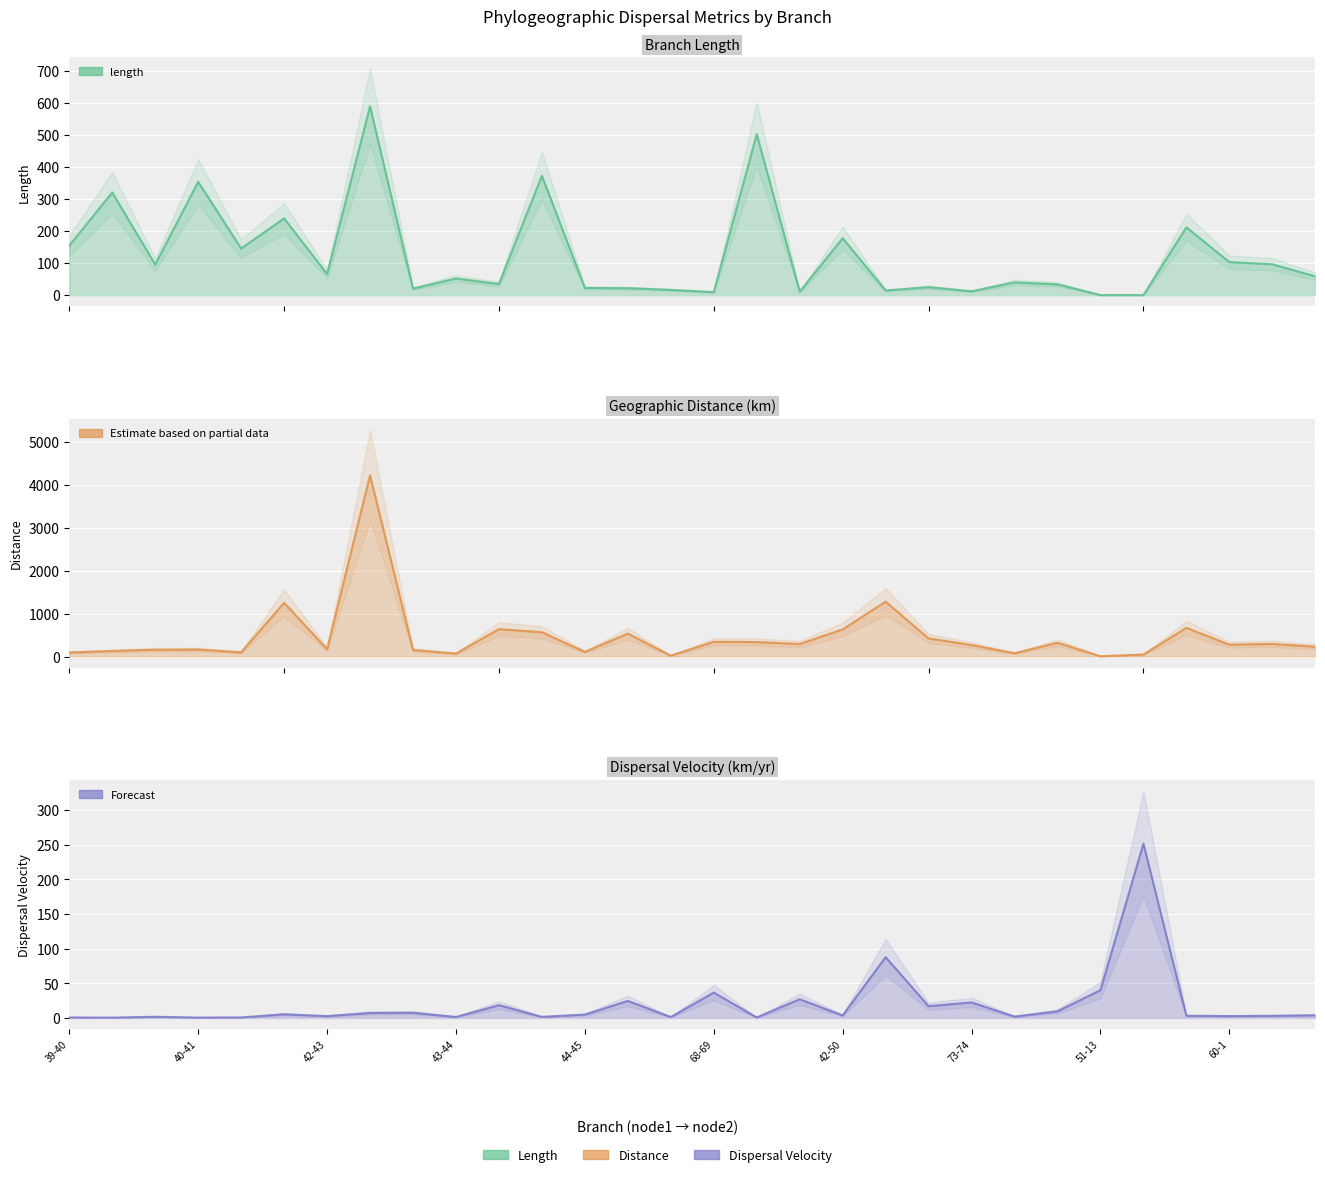

The value of dispersal_velocity at 39-40 is 0.6. True or false?

True